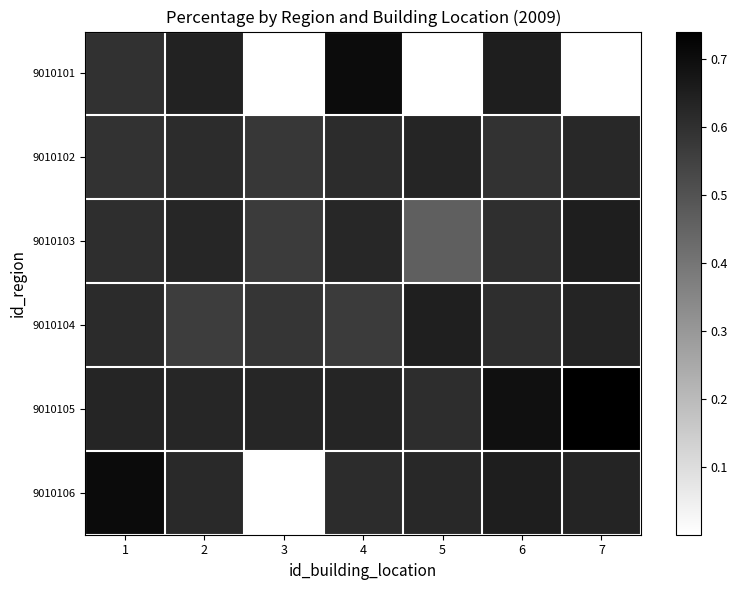

List the series in order of their peak value, highest first.

9010105, 9010106, 9010101, 9010103, 9010104, 9010102